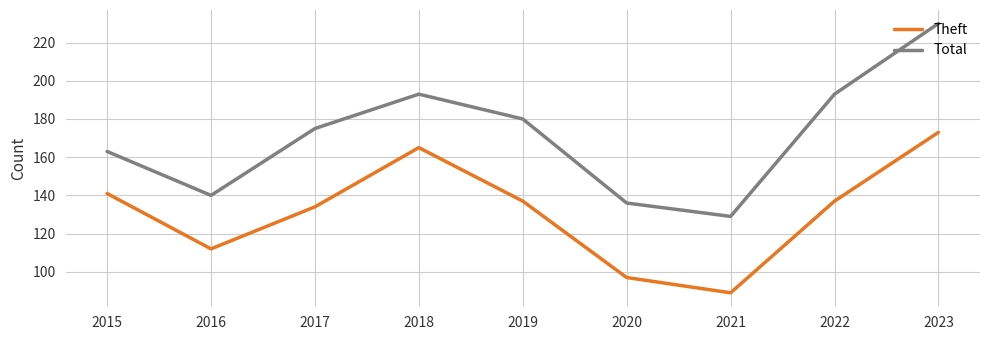

Is the value of Theft at 2023 greater than the value of Total at 2019?

No